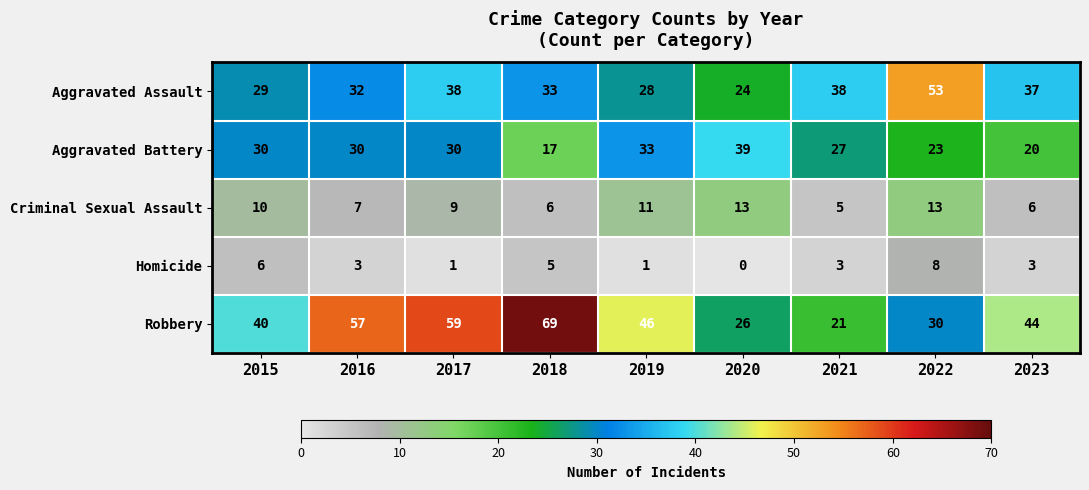

The Aggravated Battery series shows 20 at 2016. True or false?

False